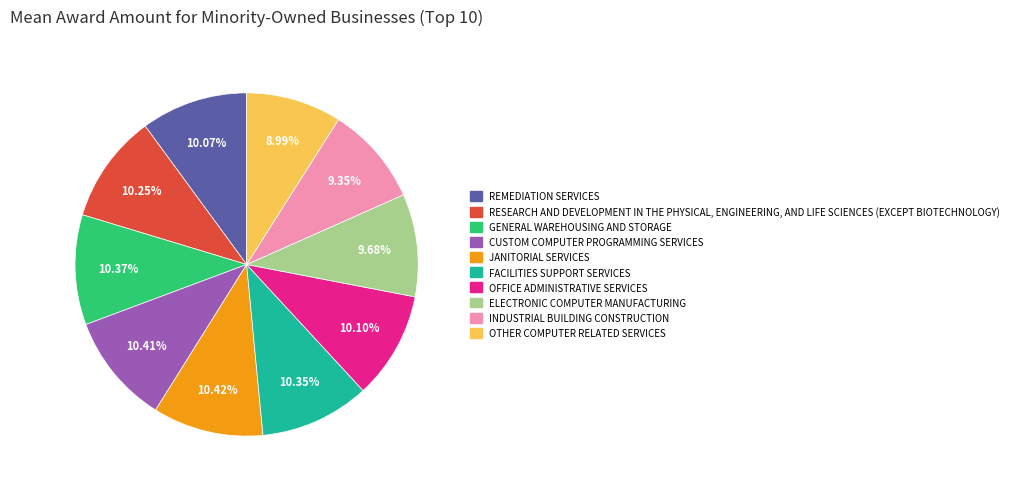

Is there any slice that represents more than half of the pie?

No